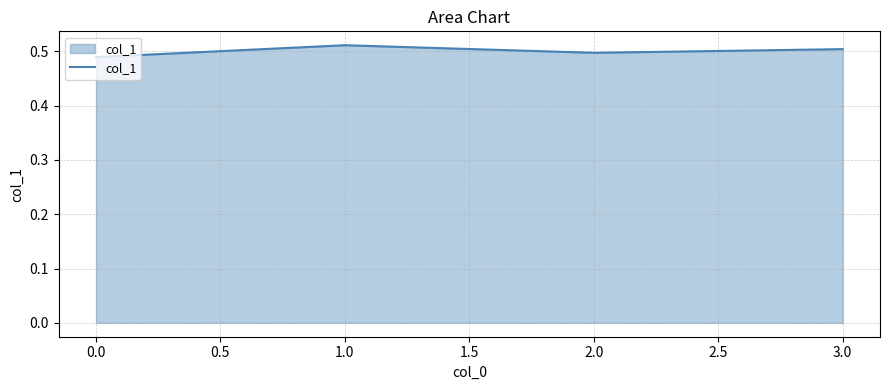

Count the values in the range 0 to 1.

4